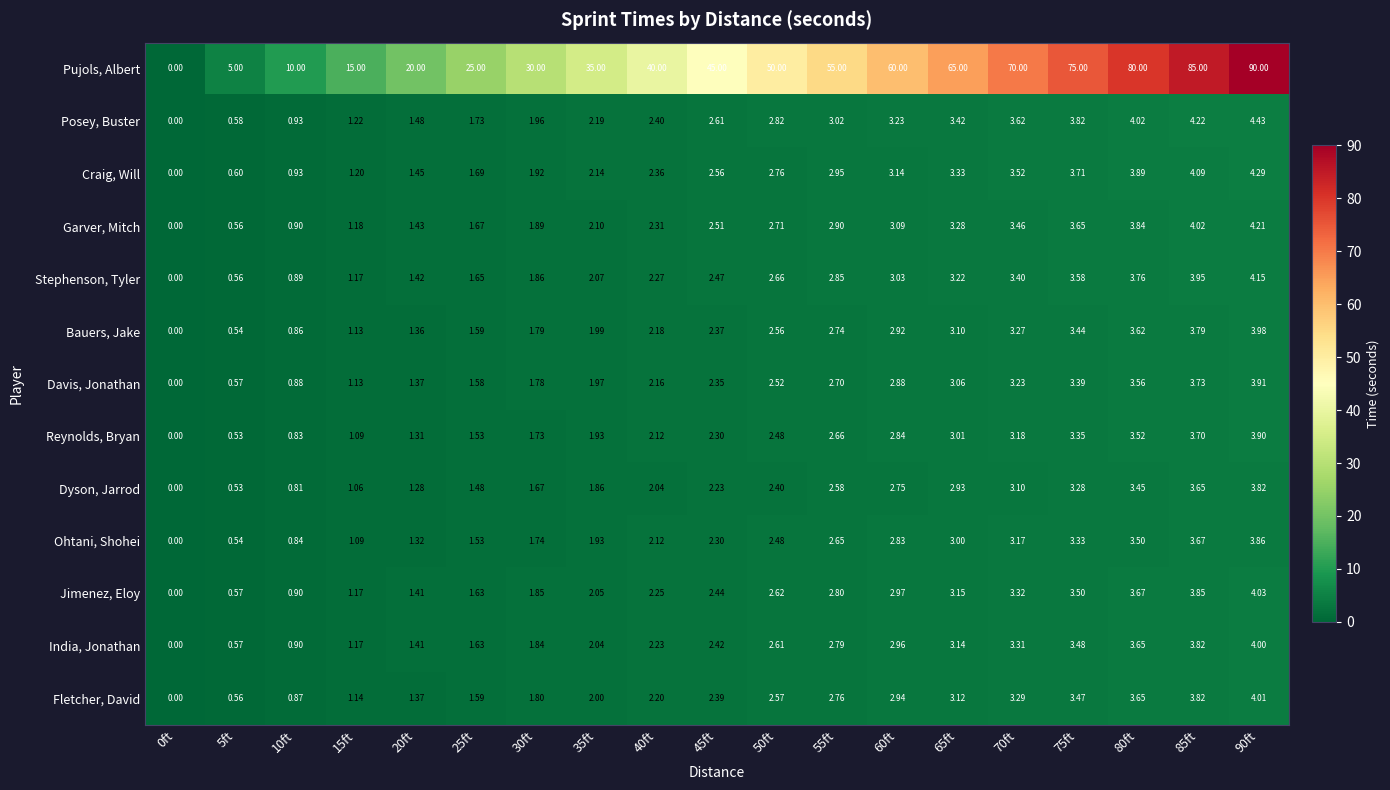

Which label corresponds to the largest value in the chart?

90ft